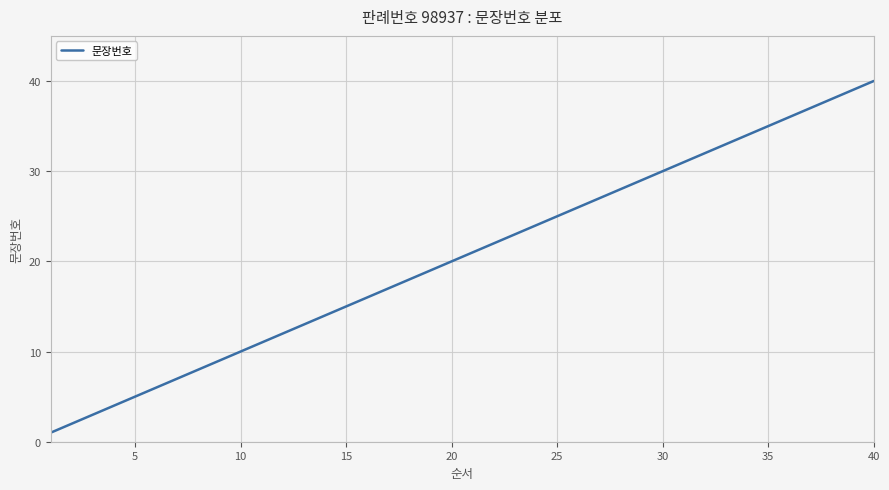

What is the difference between the maximum and minimum values?

39